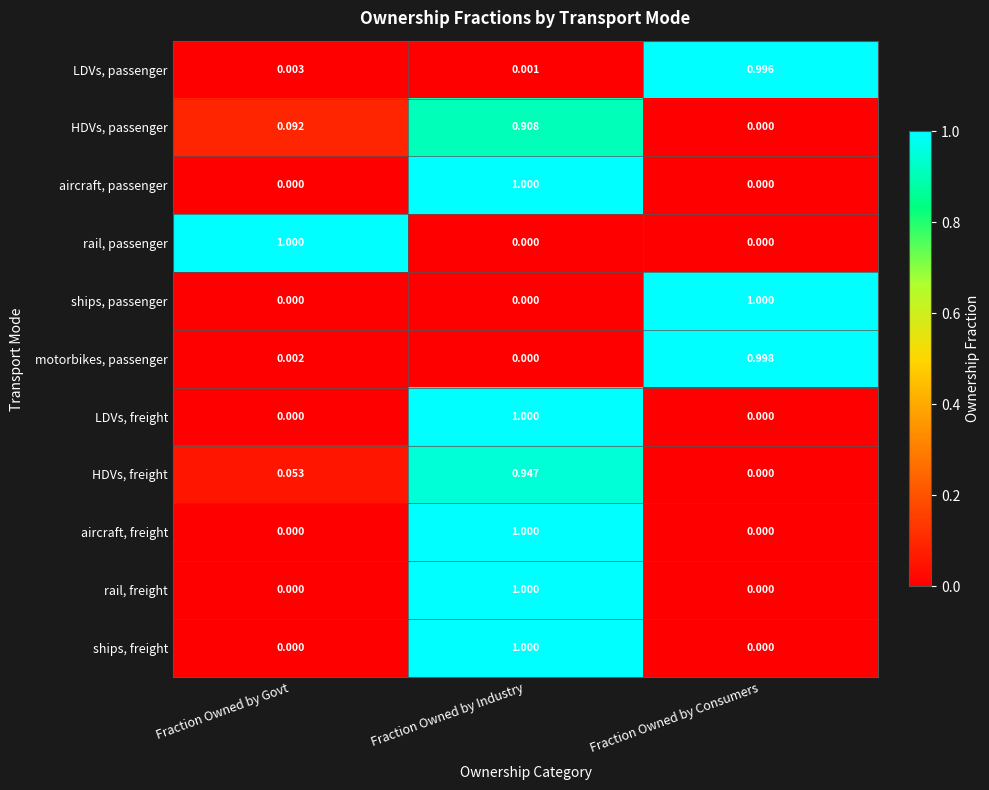

At which category is the sum across all series the highest?

Fraction Owned by Industry